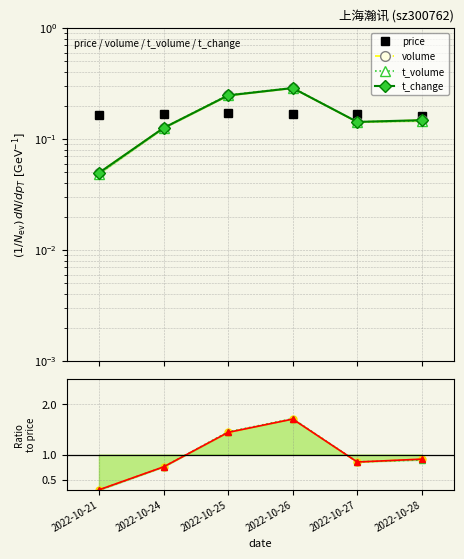

Reading left to right, what are all the values shown in this chart?

price: 2022-10-21=0.2	2022-10-24=0.2	2022-10-25=0.2	2022-10-26=0.2	2022-10-27=0.2	2022-10-28=0.2
volume: 2022-10-21=0.0	2022-10-24=0.1	2022-10-25=0.2	2022-10-26=0.3	2022-10-27=0.1	2022-10-28=0.1
t_volume: 2022-10-21=0.0	2022-10-24=0.1	2022-10-25=0.2	2022-10-26=0.3	2022-10-27=0.1	2022-10-28=0.1
t_change: 2022-10-21=0.0	2022-10-24=0.1	2022-10-25=0.2	2022-10-26=0.3	2022-10-27=0.1	2022-10-28=0.1